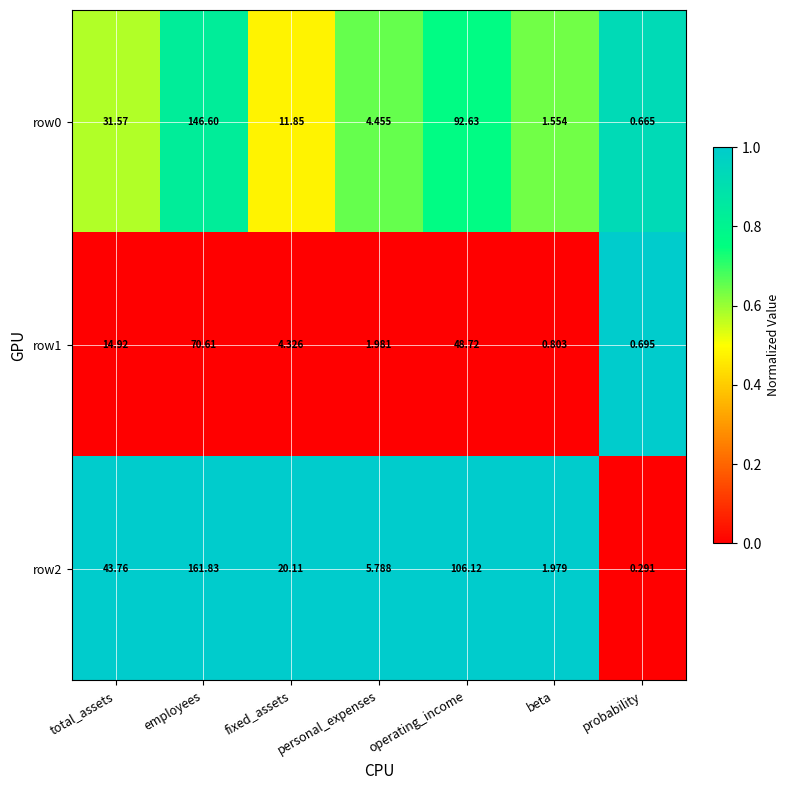

At which category does the chart reach its peak across all series?

employees